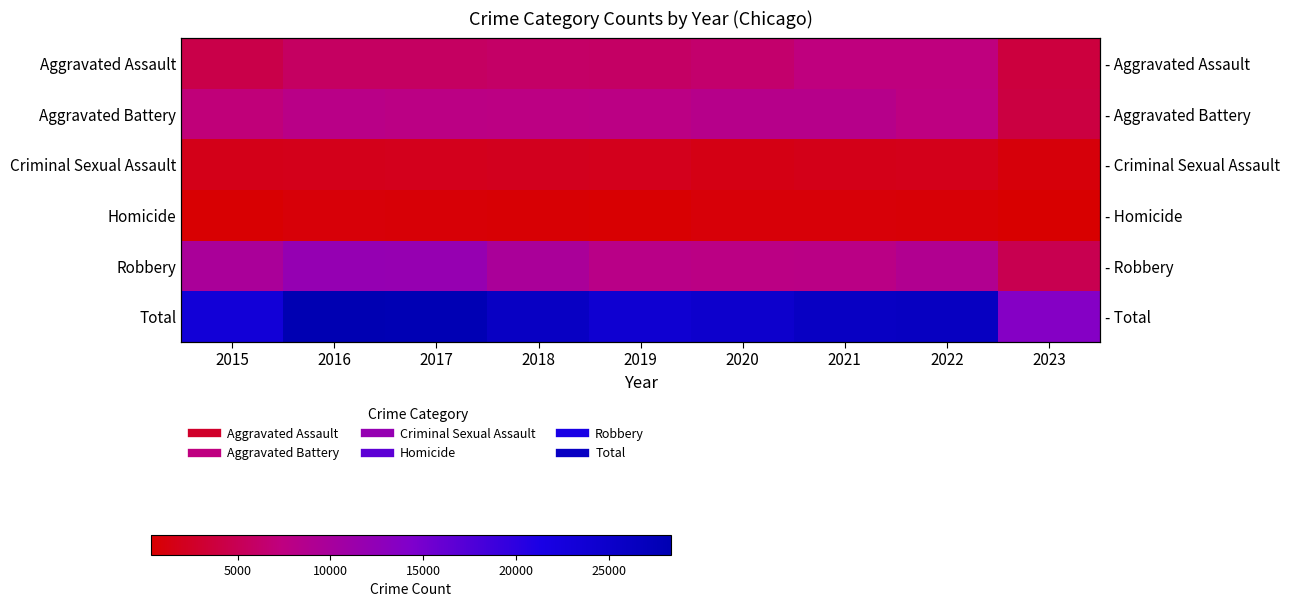

What is the difference between the highest and lowest values at 2018?

25410